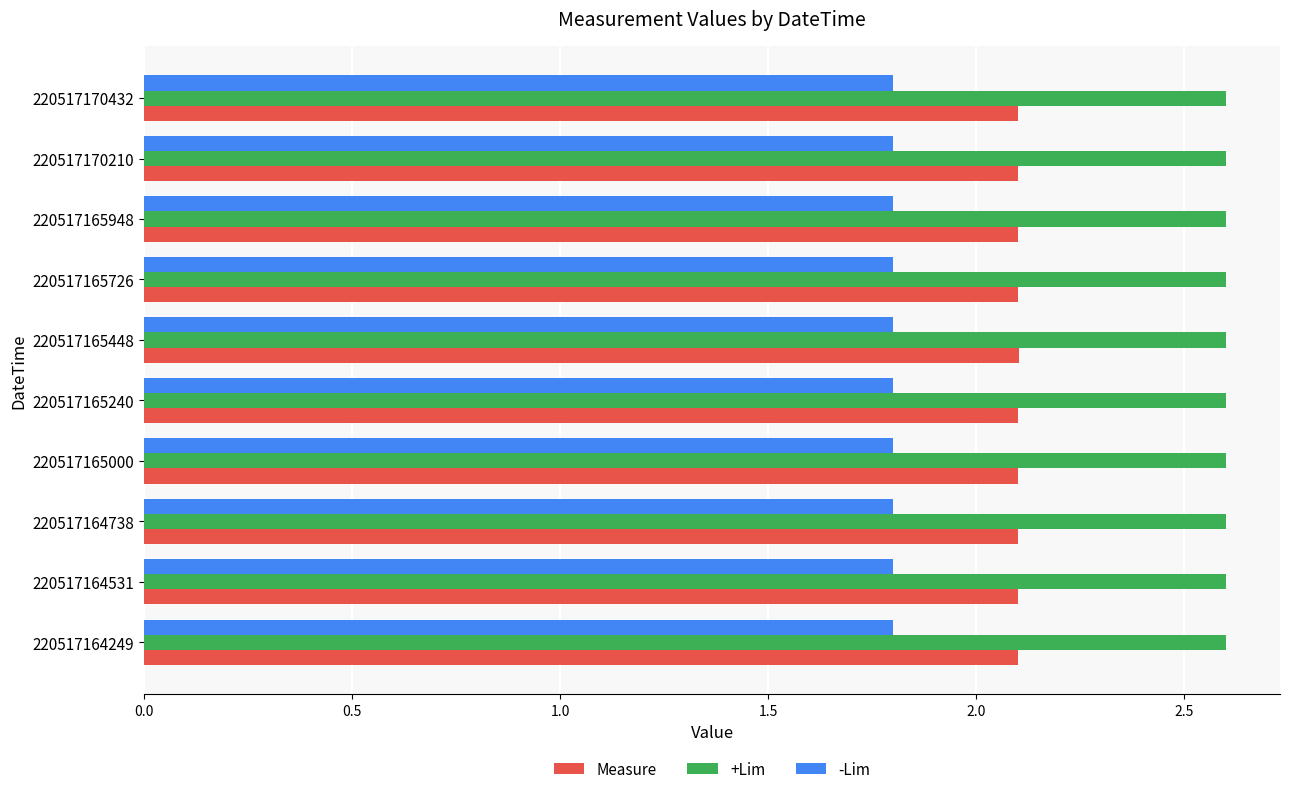

What is the lowest value of the Measure series?

2.1